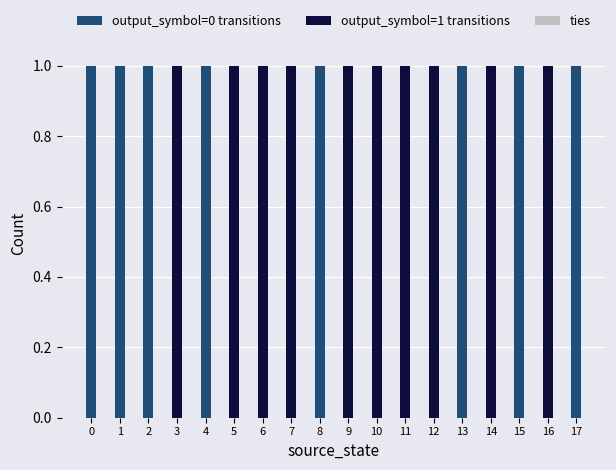

The value of output_symbol=0 transitions at 6 is 0. True or false?

True